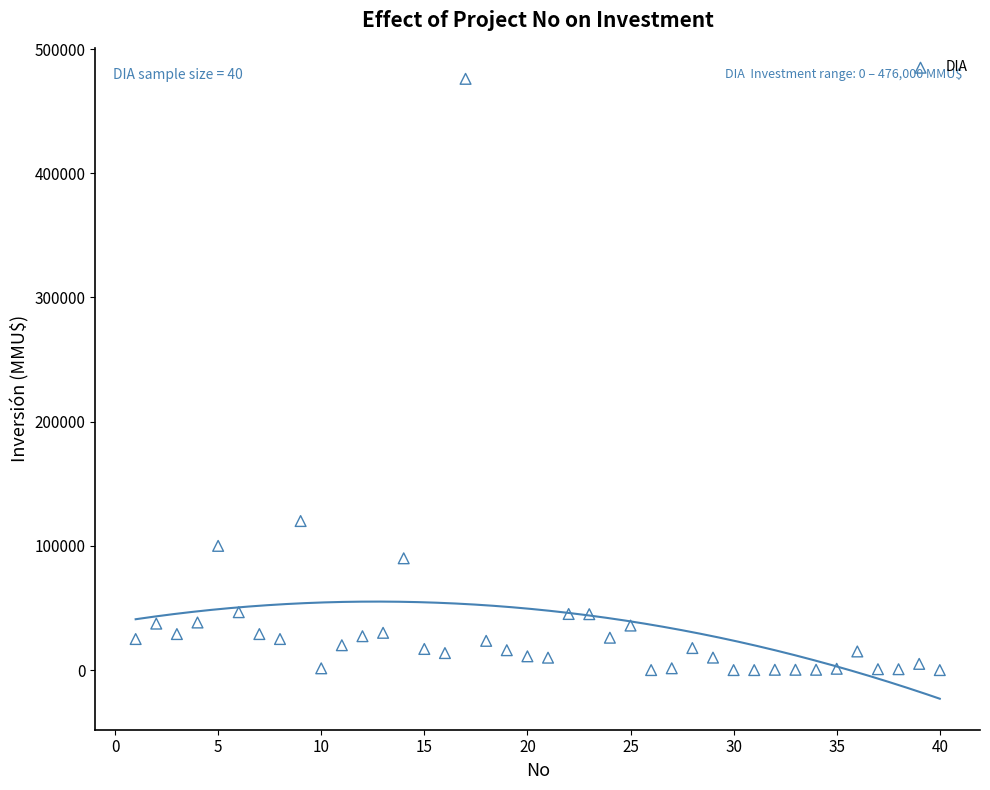

What Y value in the scatter plot is closest to 238000?

120000